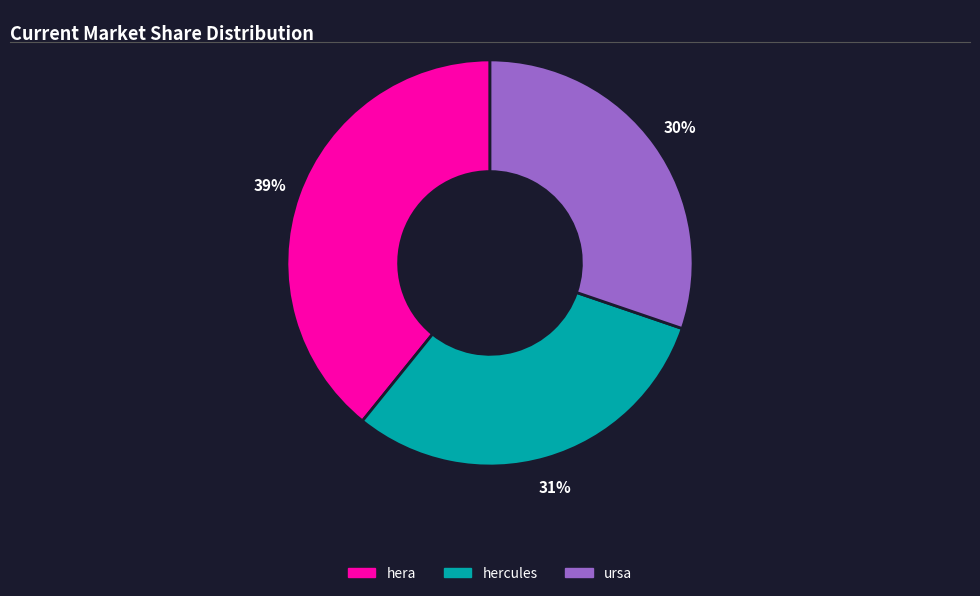

What is the largest slice in the pie chart?

hera